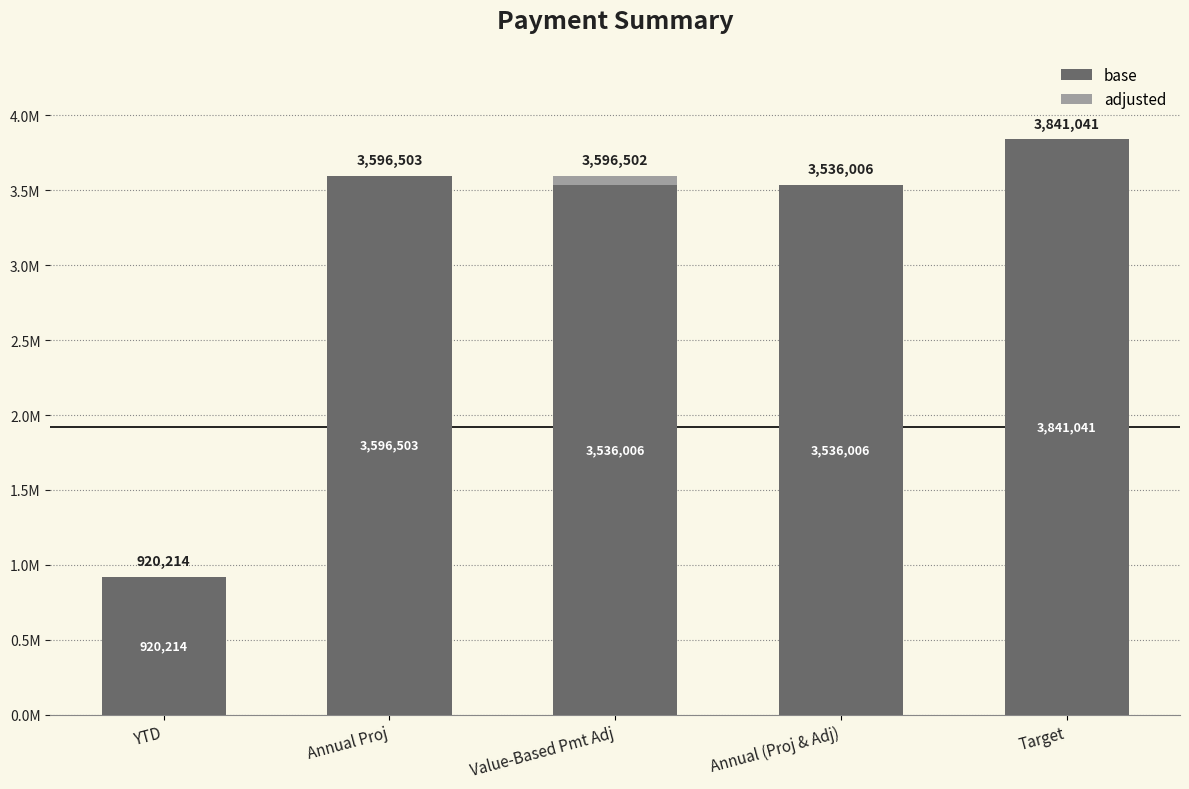

What is the sum of the base values at Value-Based Pmt Adj and Annual (Proj & Adj)?

7072012